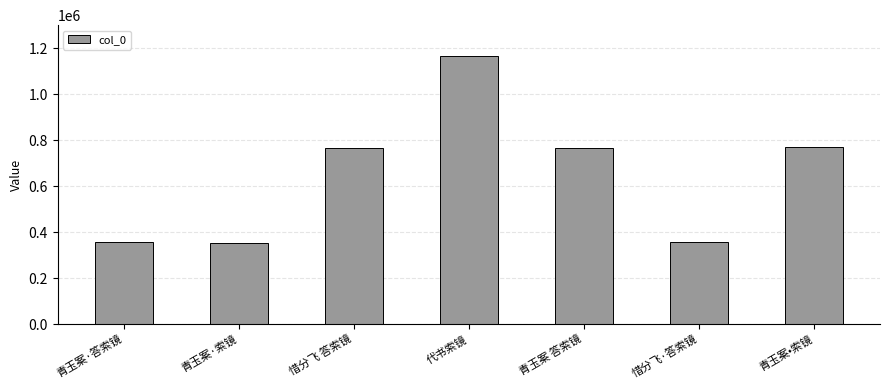

The value at 青玉案 答索镜 is 1062627. True or false?

False